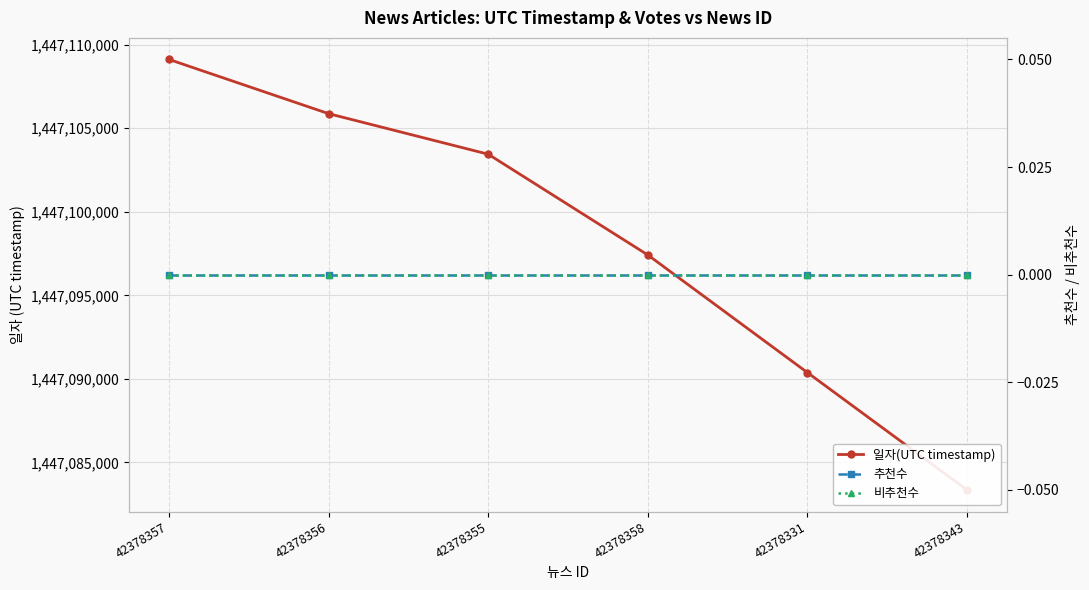

True or false: 비추천수 and 일자(UTC timestamp) intersect in this chart.

False